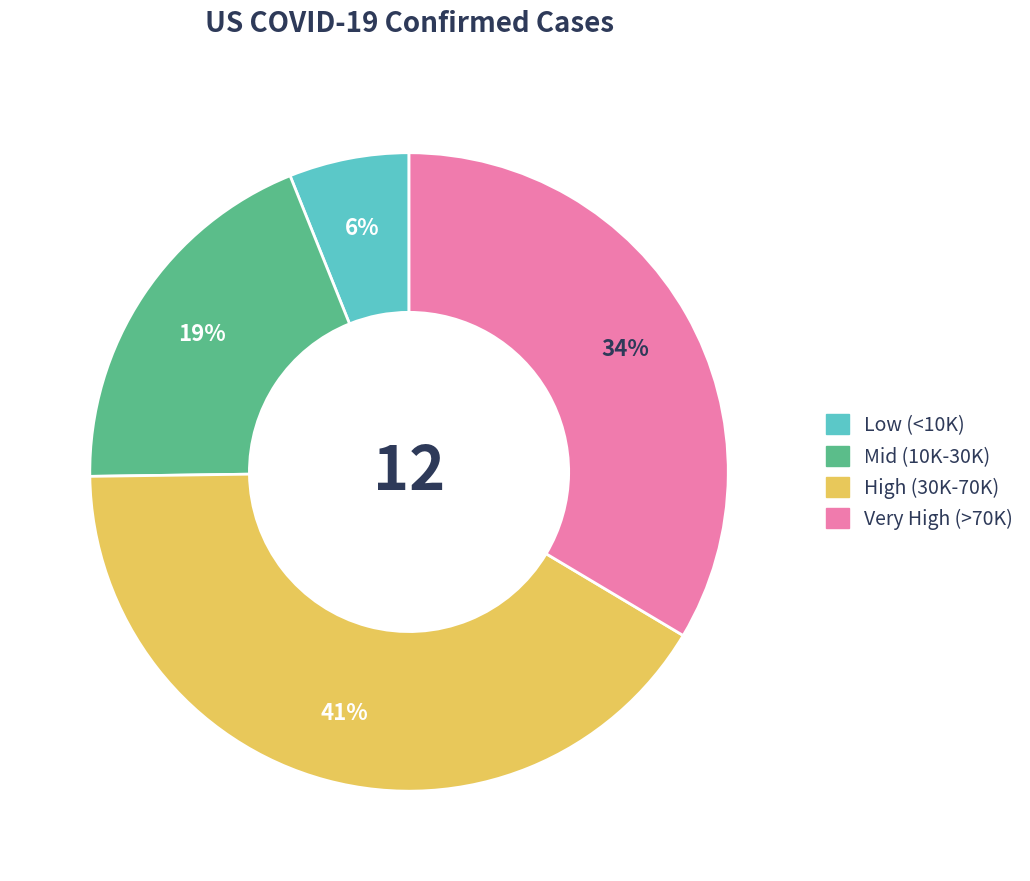

To the nearest percent, what is the difference between the largest and smallest slice percentages?

35%